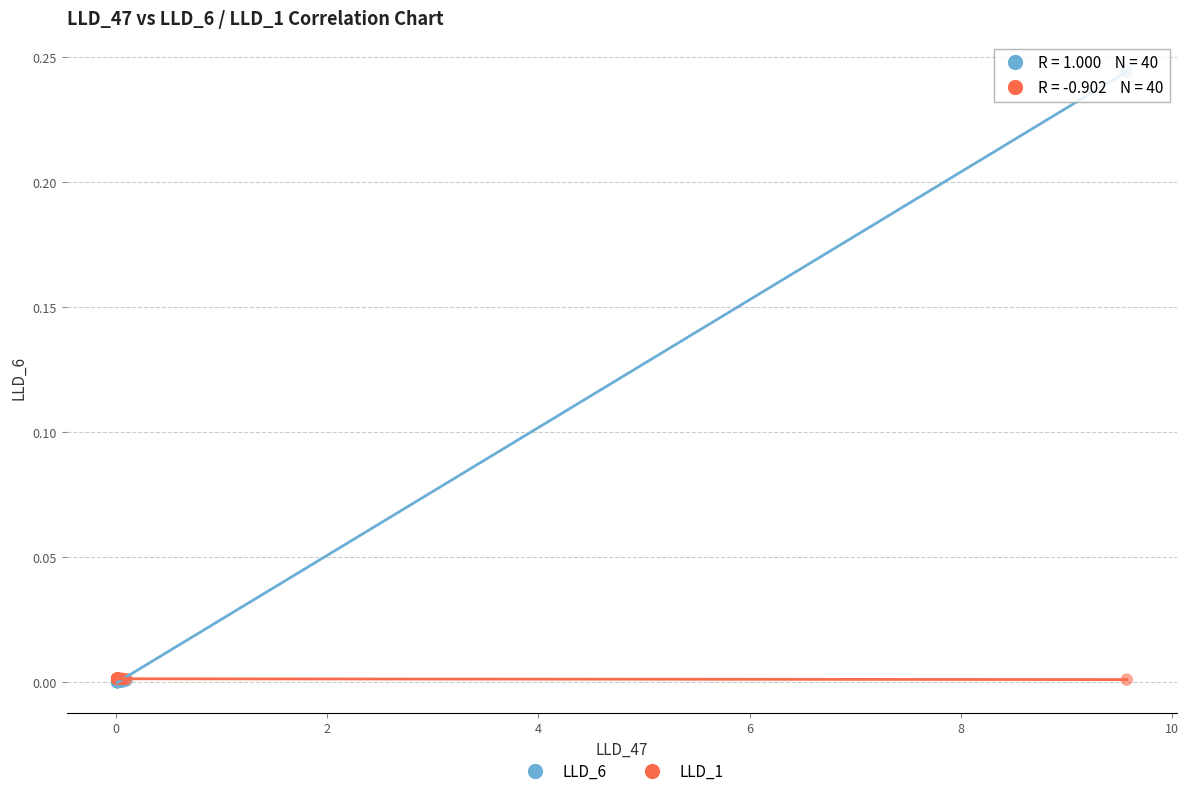

Which series has the widest spread of Y values?

LLD_6